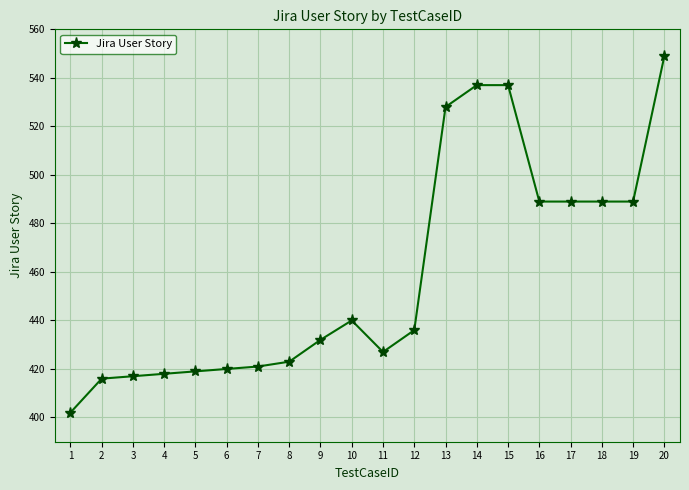

How many lines are shown in the chart?

1